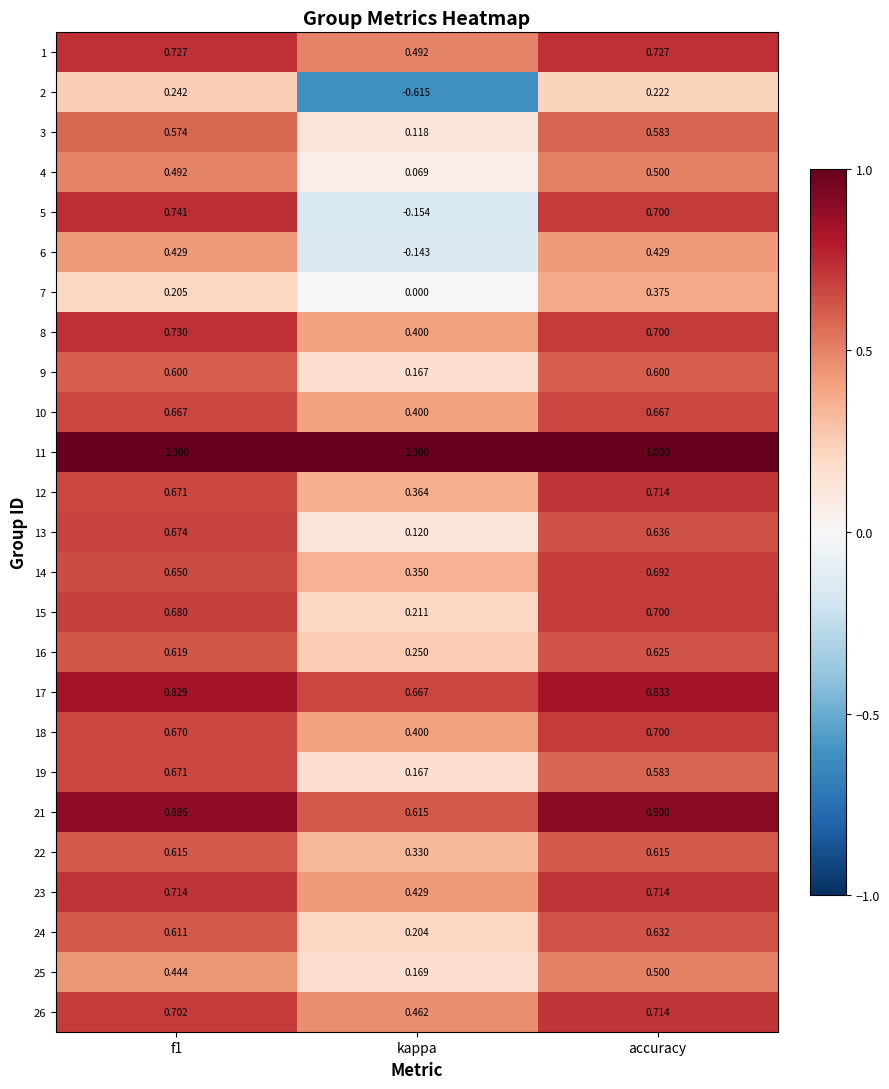

At which category is the sum across all series the highest?

accuracy